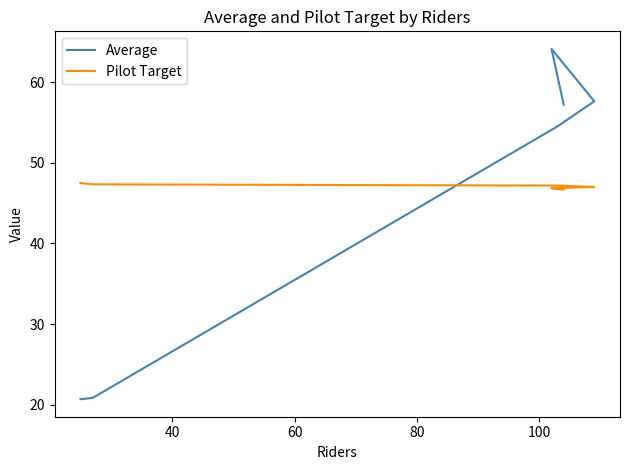

What are all the series names shown in the legend?

Average, Pilot Target